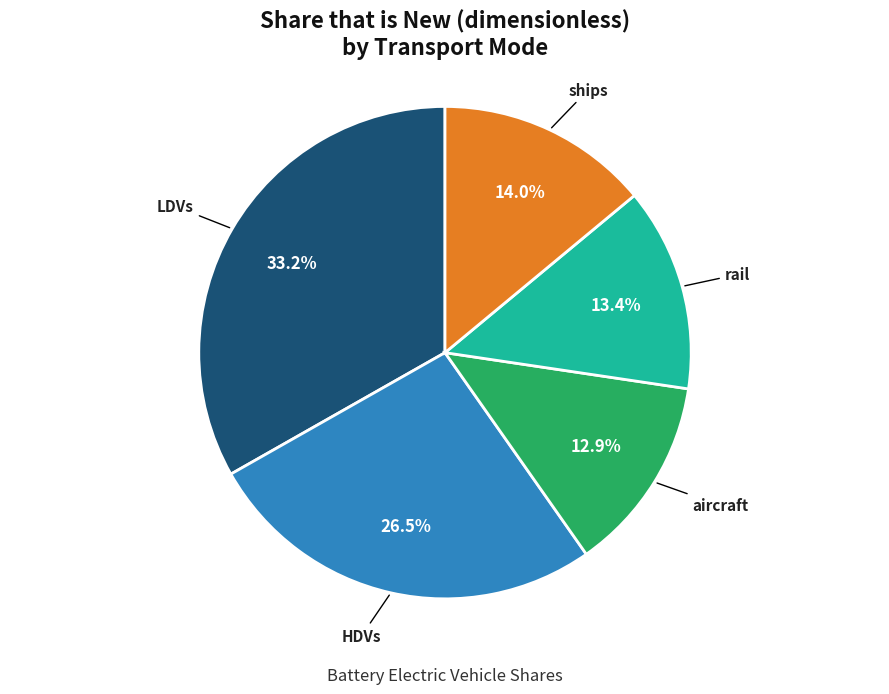

Is there a majority slice in this chart?

No